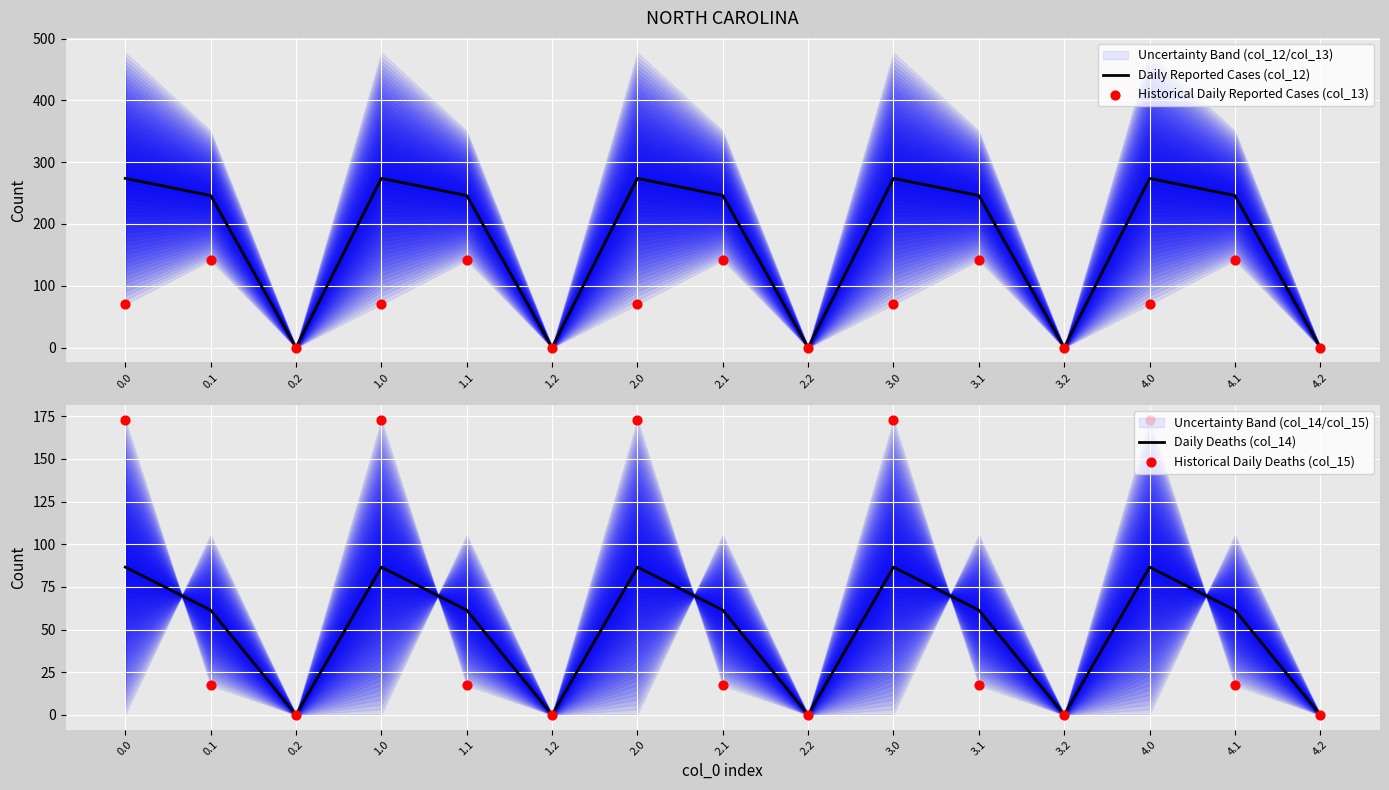

Which series contains the lowest Y value?

Daily Reported Cases (col_12)